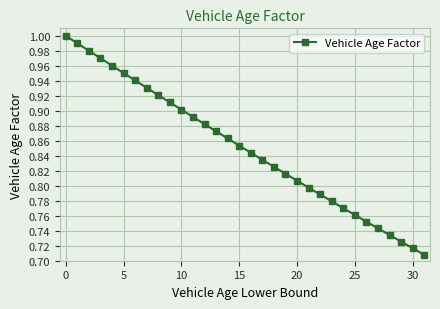

What is the sum of all values?

27.2